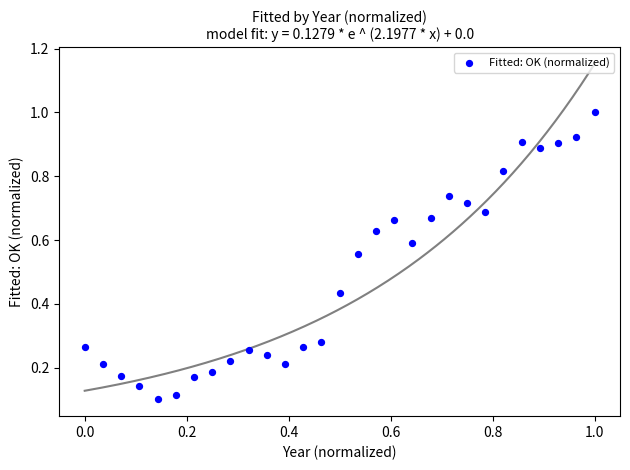

What is the range of X values (max minus min)?

1.0